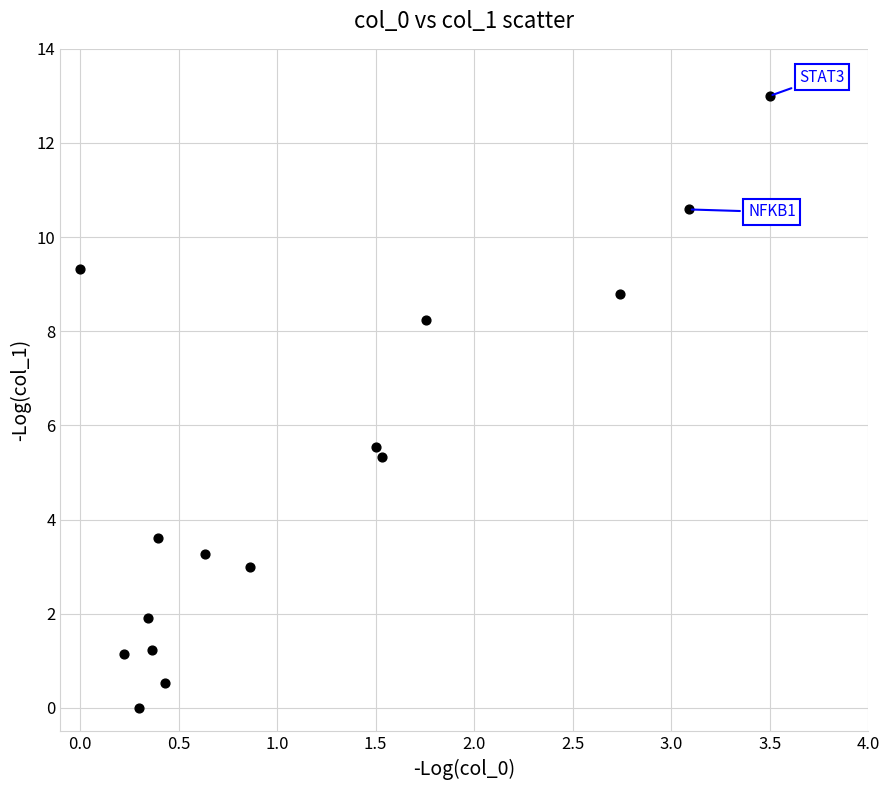

What is the range of Y values (max minus min)?

13.0